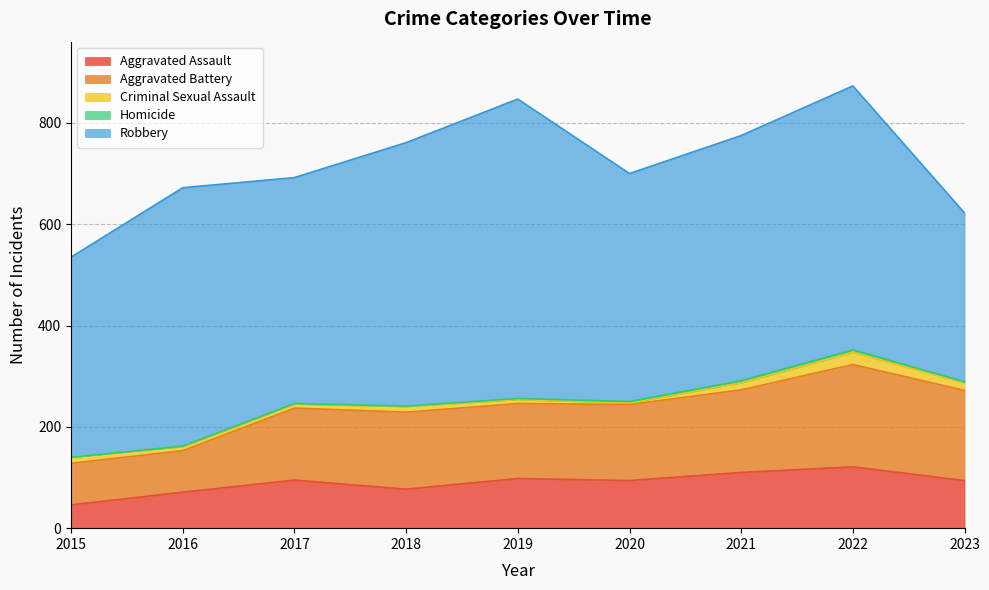

Reading left to right, transcribe all the data shown in this chart.

Aggravated Assault: 46	71	95	77	98	94	110	121	94
Aggravated Battery: 82	82	142	152	148	150	163	202	178
Criminal Sexual Assault: 12	8	8	11	8	3	14	24	15
Homicide: 0	1	1	1	2	3	4	5	2
Robbery: 395	510	446	520	591	450	484	521	333